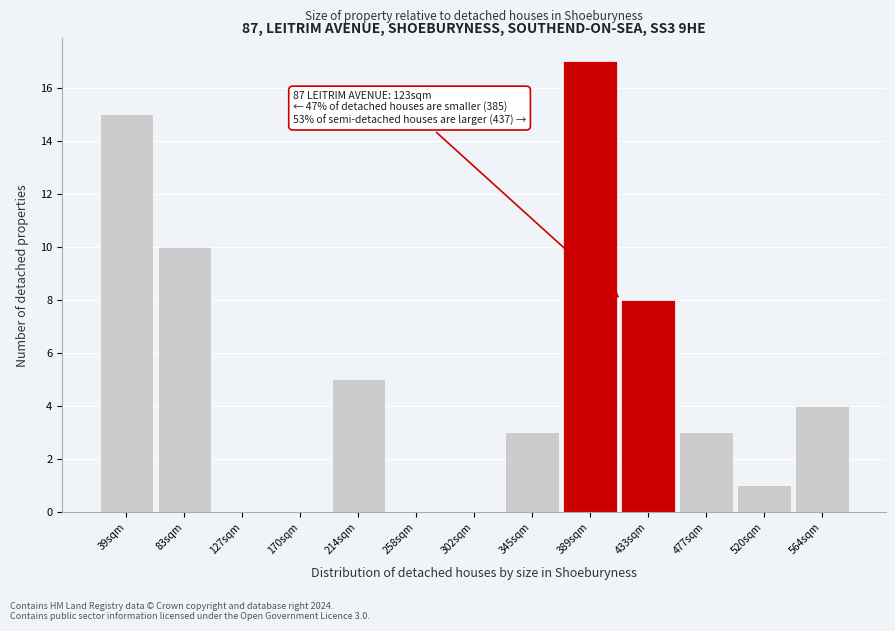

Reading left to right, transcribe all the data shown in this chart.

39sqm=15	83sqm=10	127sqm=0	170sqm=0	214sqm=5	258sqm=0	302sqm=0	345sqm=3	389sqm=17	433sqm=8	477sqm=3	520sqm=1	564sqm=4